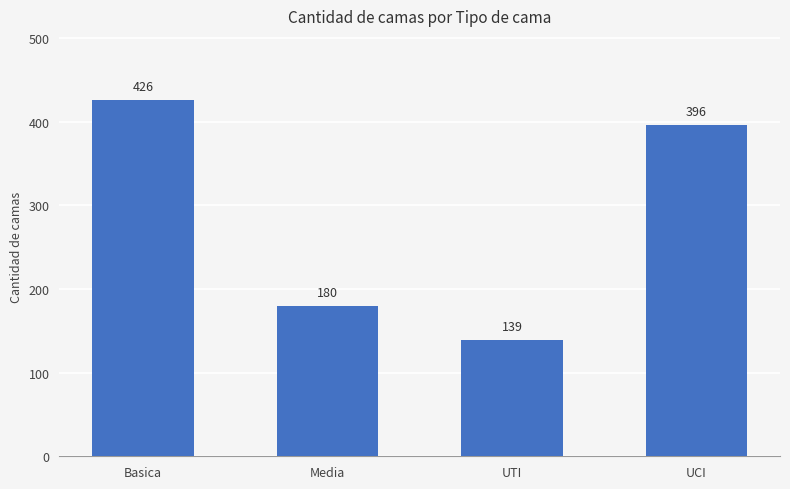

Does the chart contain stacked bars?

No